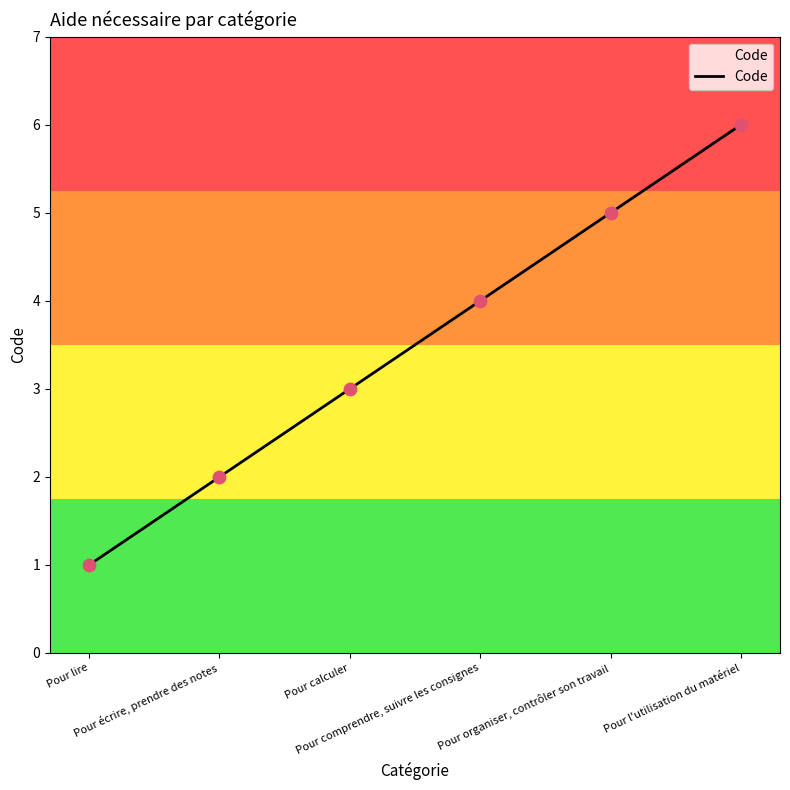

Which has a higher value, Pour écrire, prendre des notes or Pour organiser, contrôler son travail?

Pour organiser, contrôler son travail